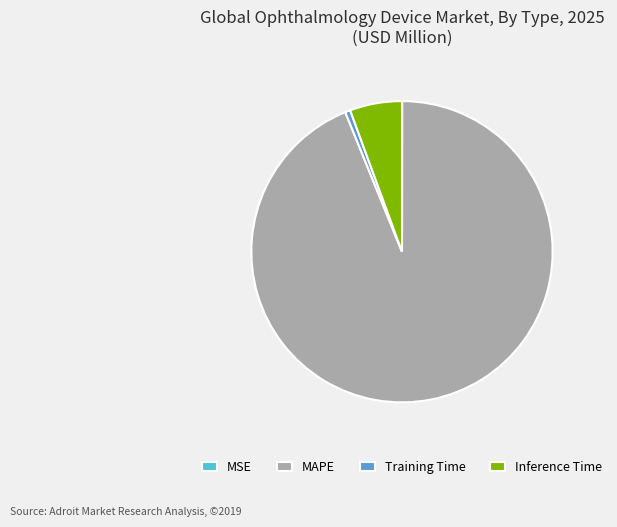

Is there any slice that represents more than half of the pie?

Yes